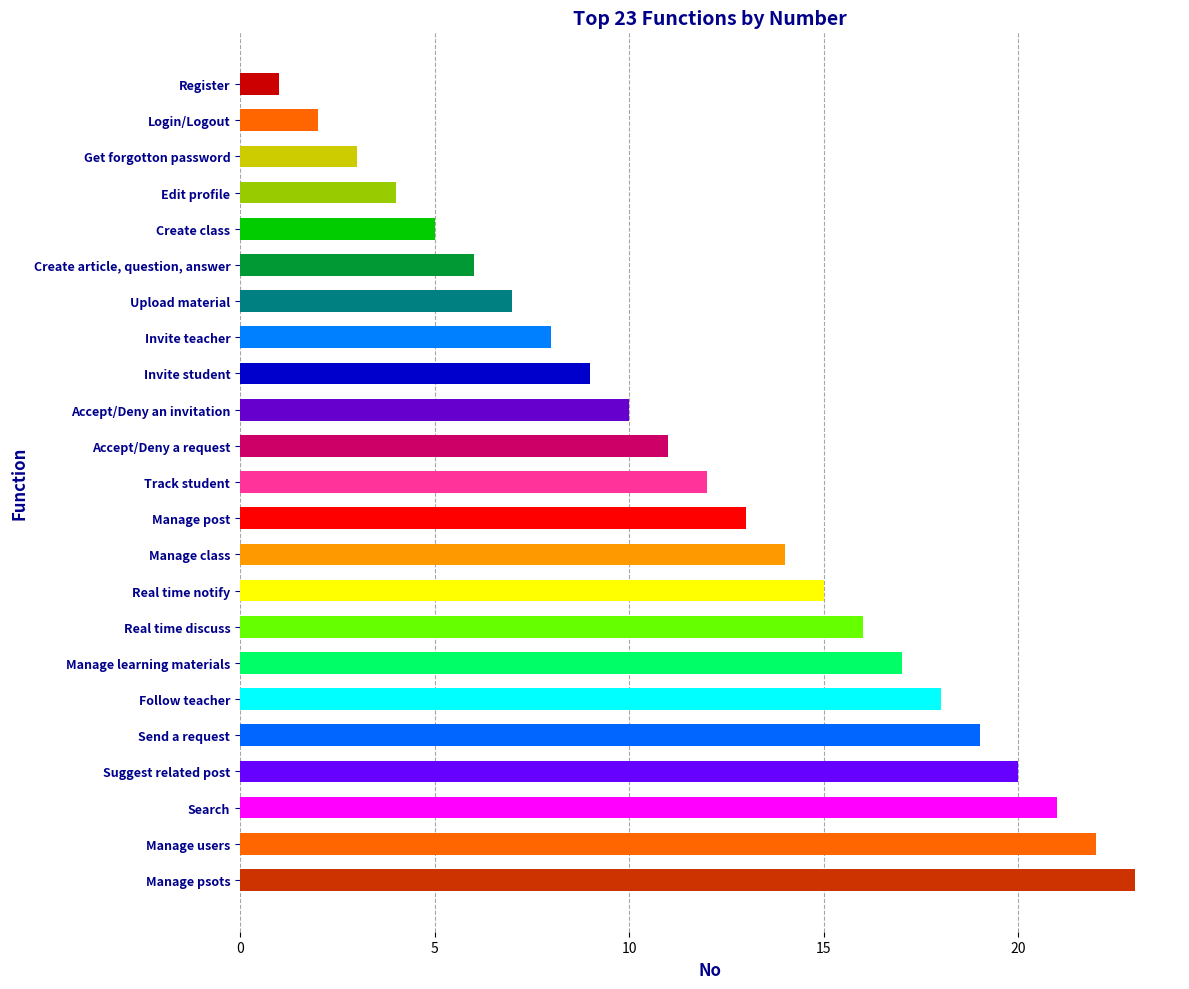

Which label corresponds to the largest value in the chart?

Manage psots